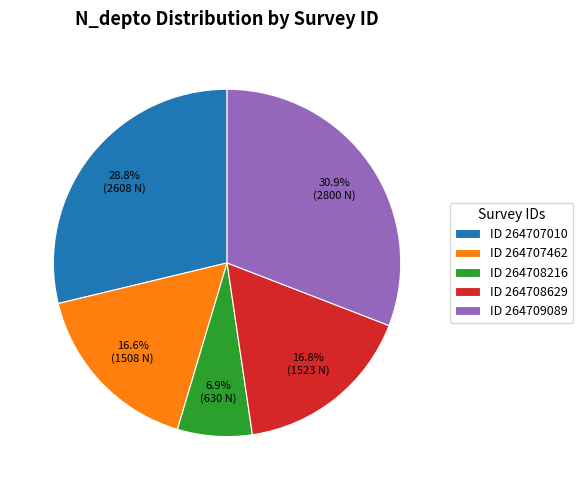

How many segments does this pie chart have?

5